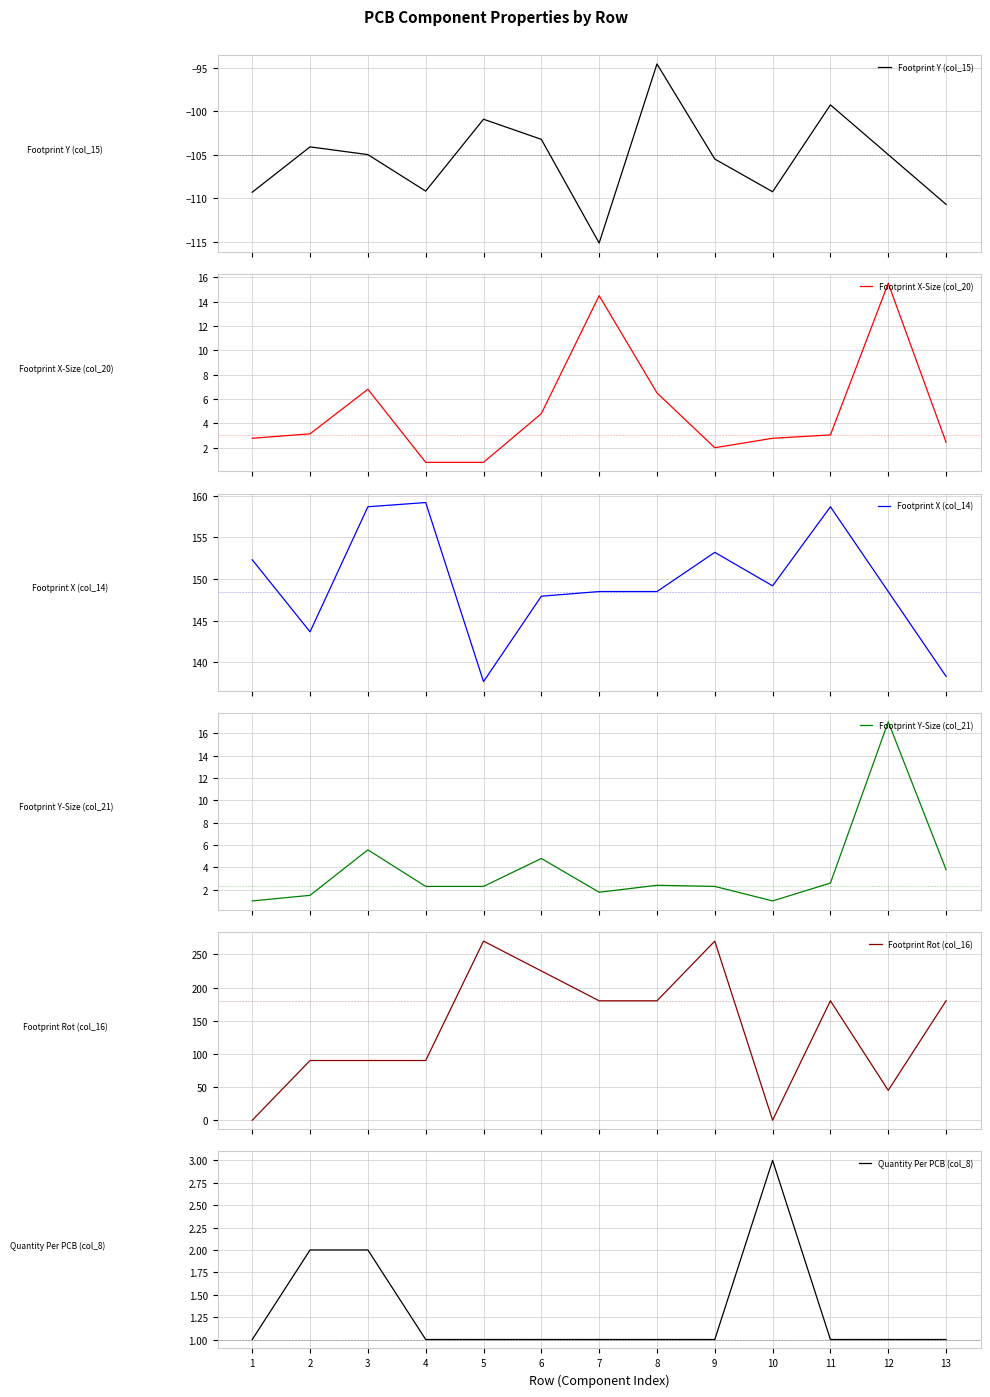

How many lines are shown in the chart?

6